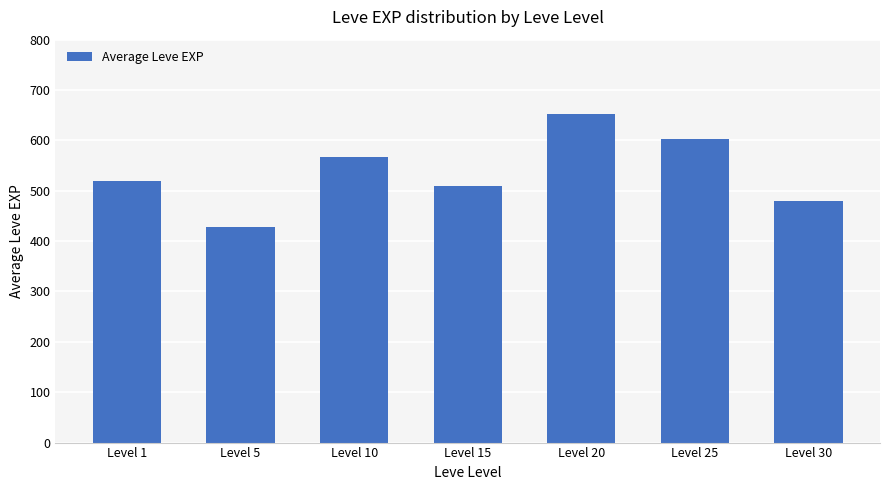

What is the value of the 6th bar from the left?

603.3